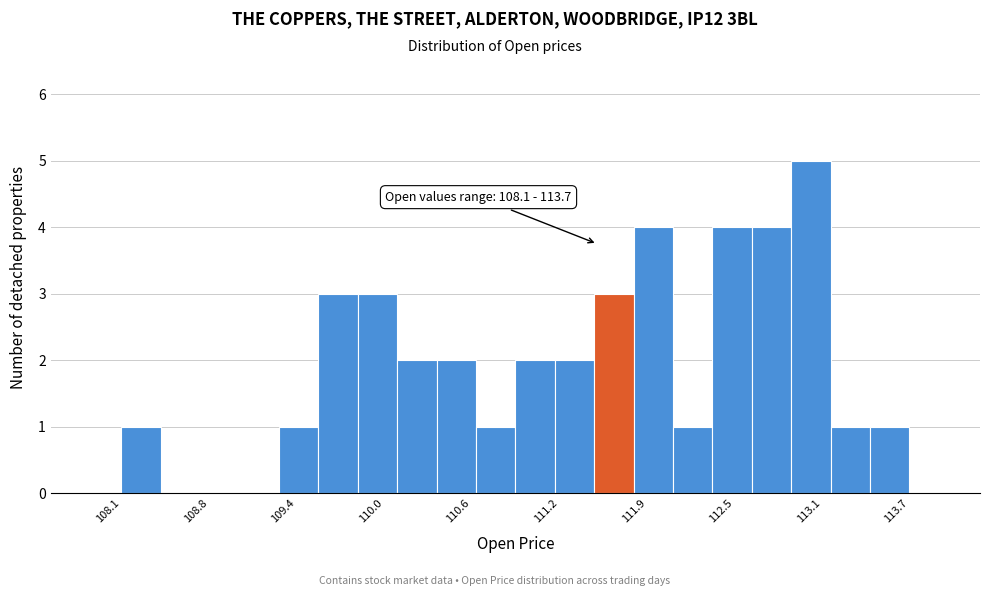

Around what value on the x-axis is the tallest bar? Give the approximate position of its centre, as read against the axis.

113.0